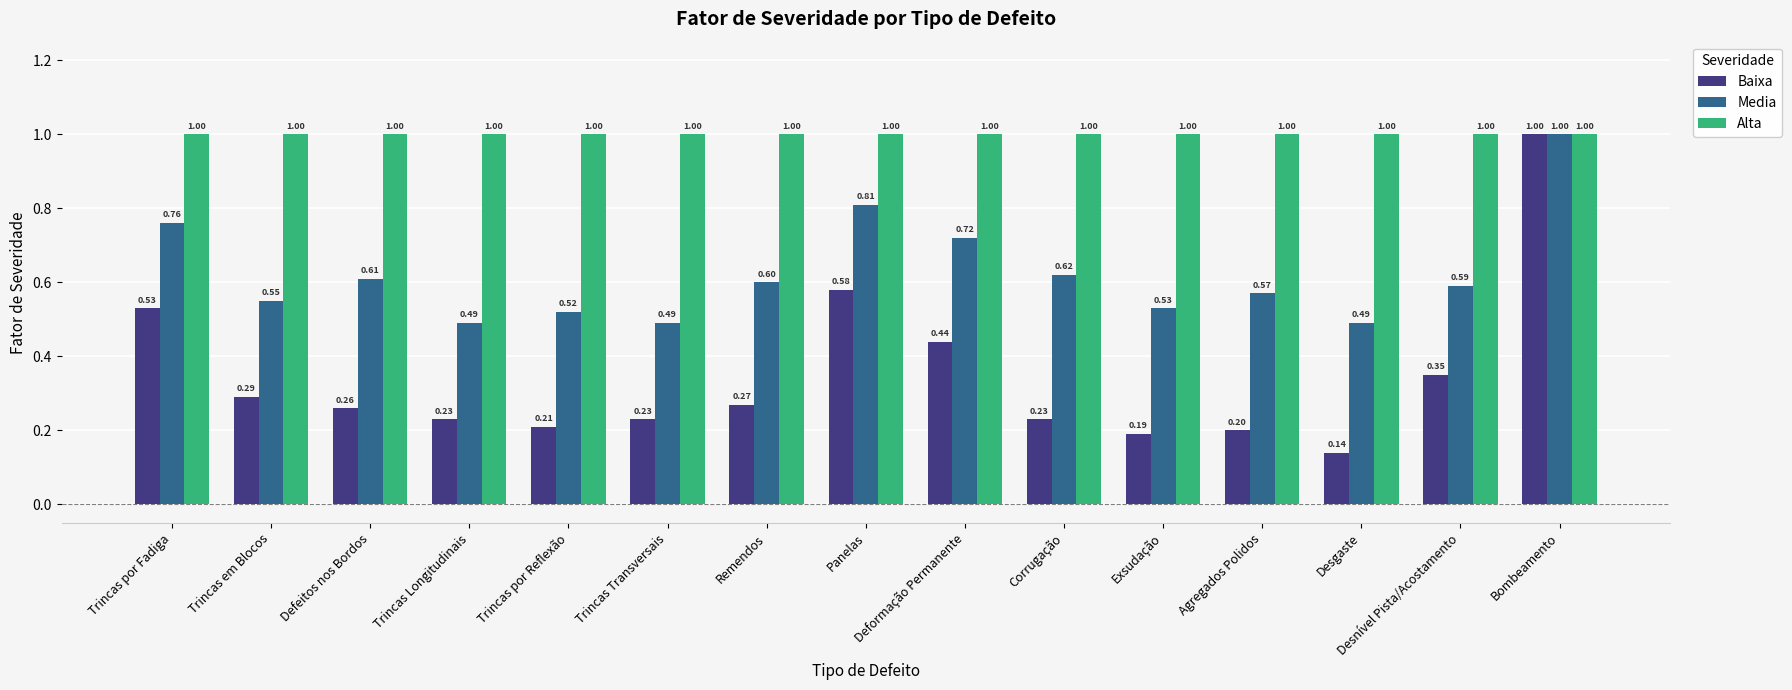

List the series in order of their overall mean, highest first.

Alta, Media, Baixa